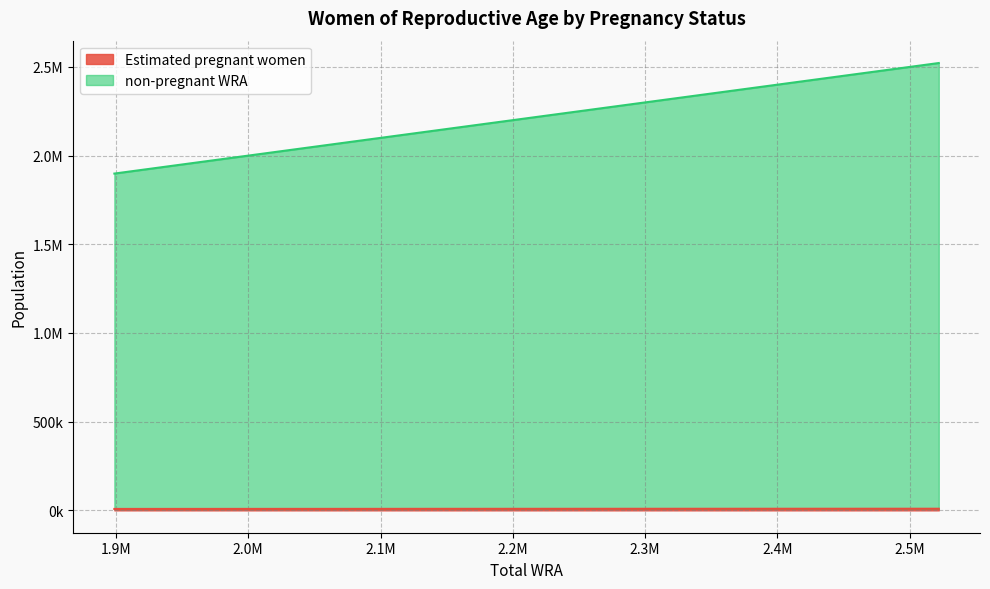

Which series changed the most between 2332000 and 2395000?

non-pregnant WRA